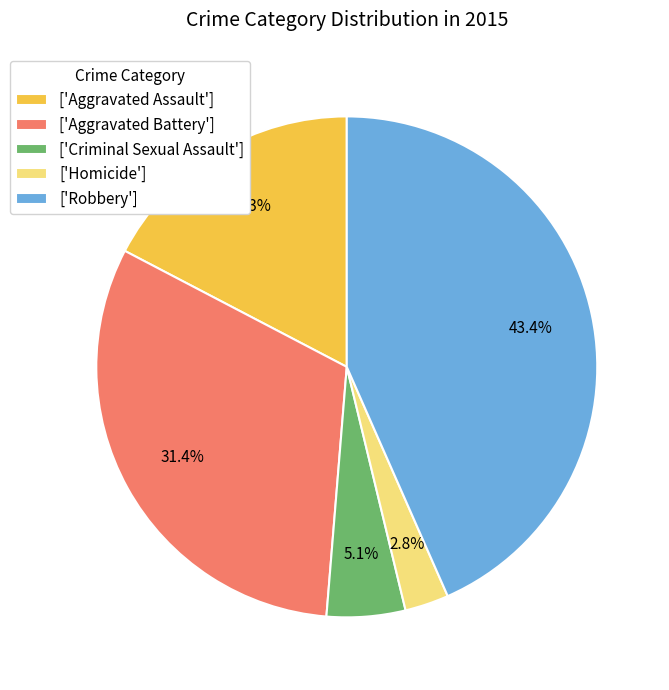

Which has a higher value, ['Homicide'] or ['Aggravated Battery']?

['Aggravated Battery']